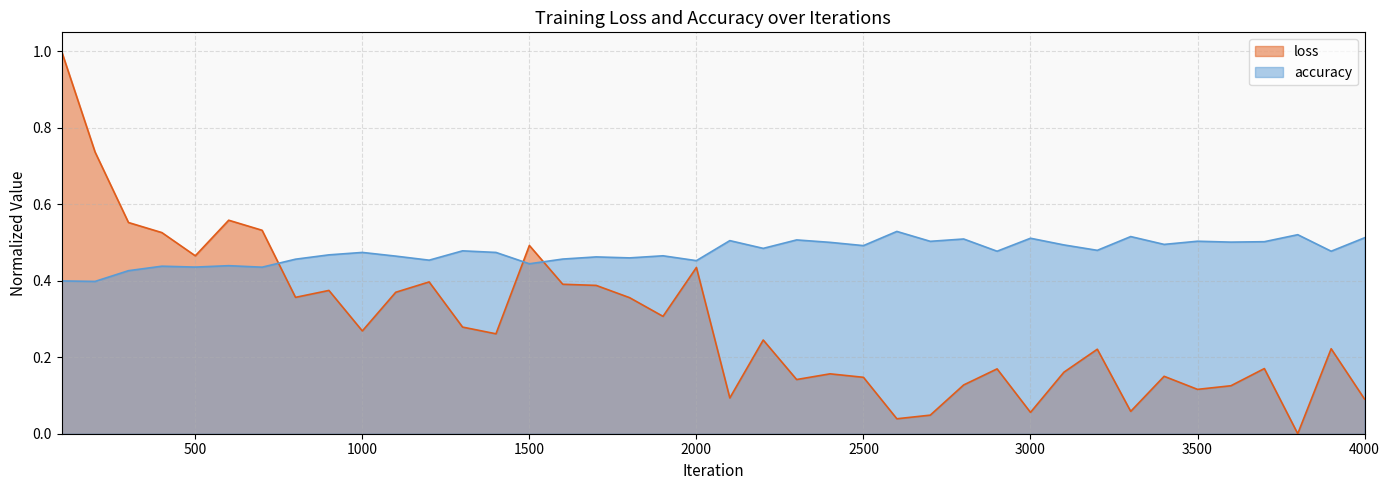

Where is the first local minimum for loss?

500